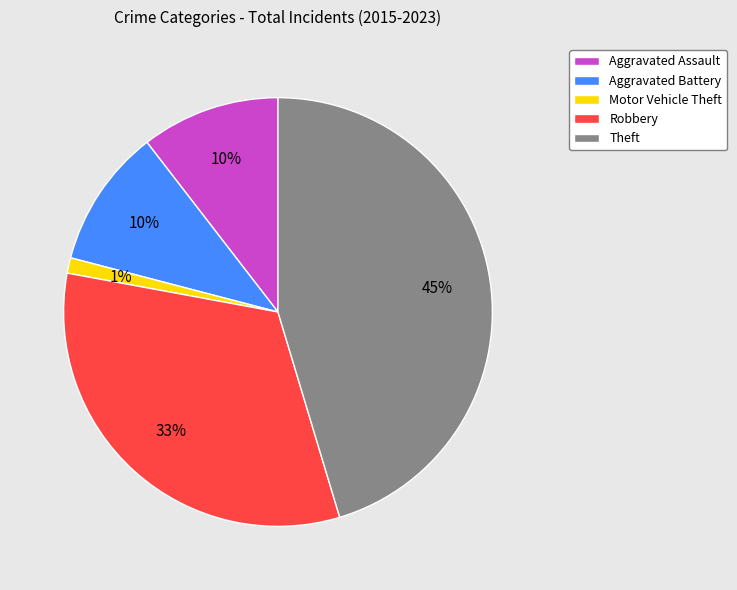

Which category has the biggest portion of the pie?

Theft